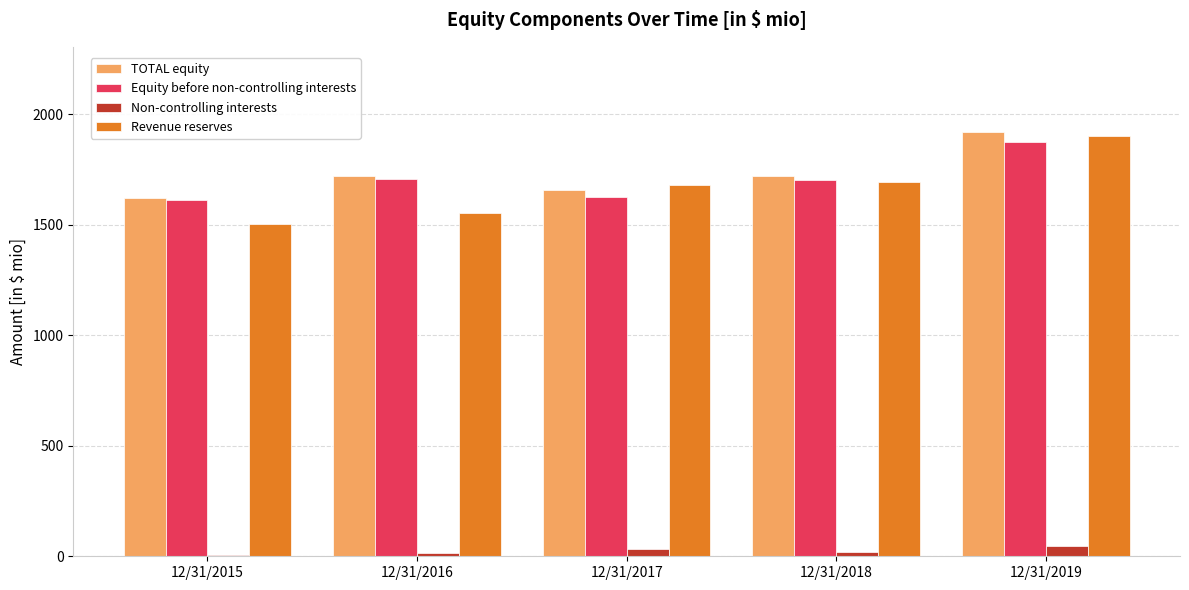

At which label does Non-controlling interests first exceed 18?

12/31/2017